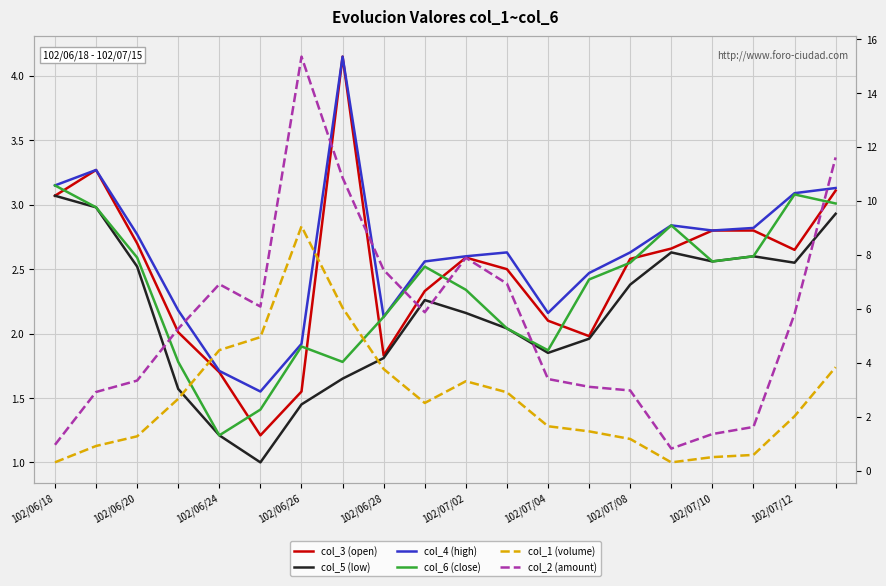

What is the sum of all col_5 (low) values?

43.2